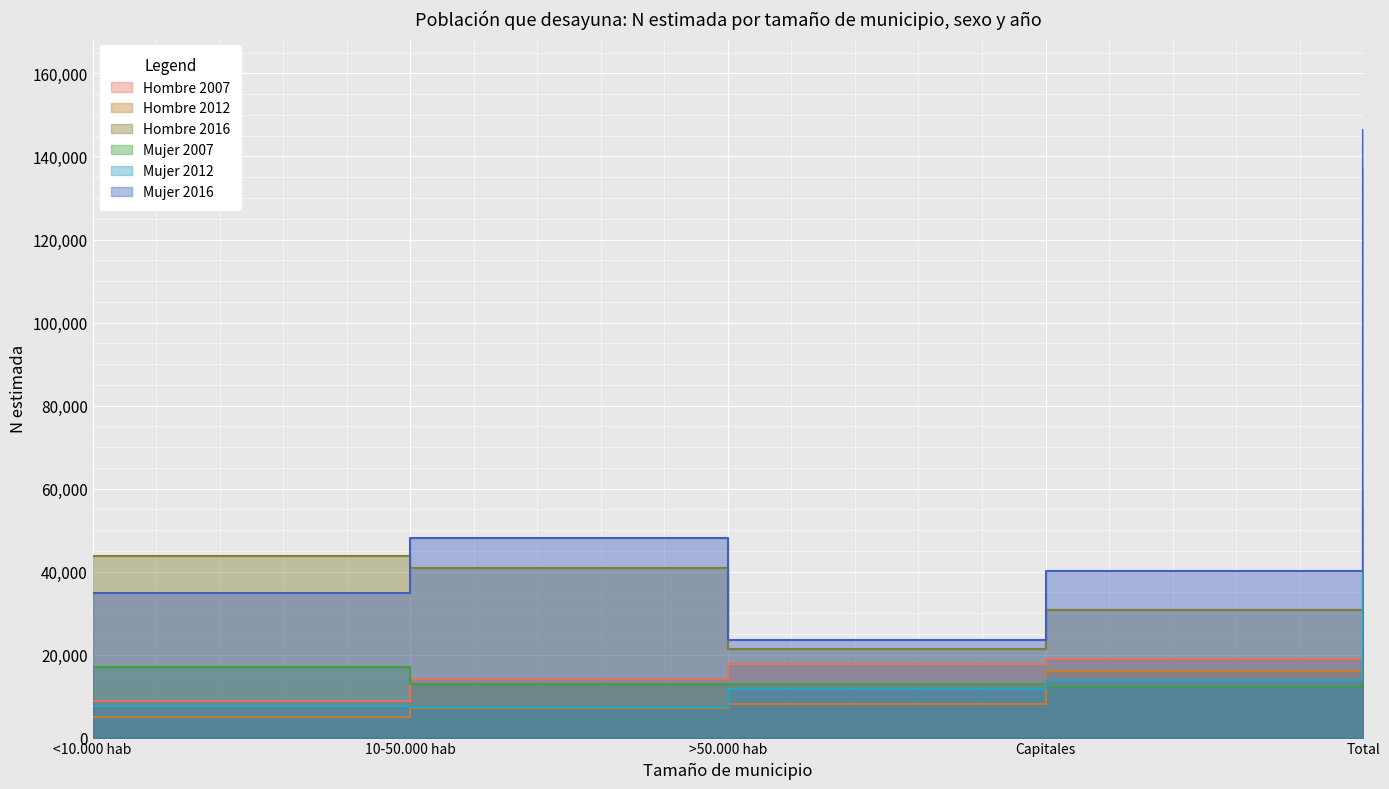

What is the label of the 5th point from the left?

Total